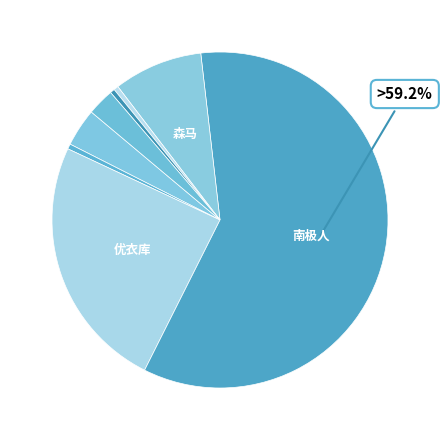

How many segments does this pie chart have?

8